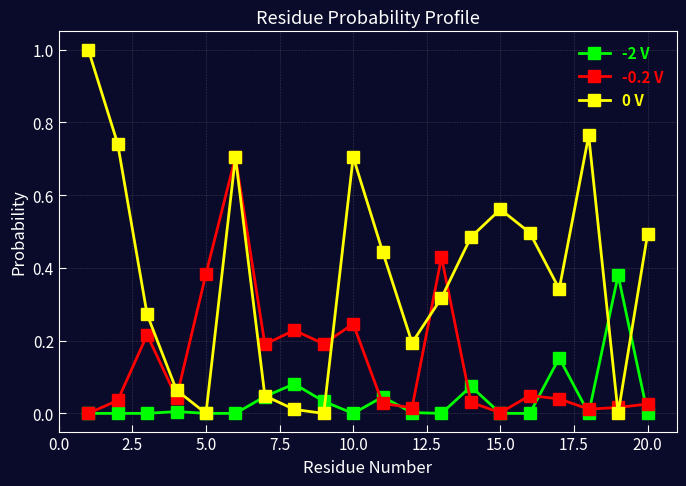

How many interior local valleys does the -0.2 V series have?

6